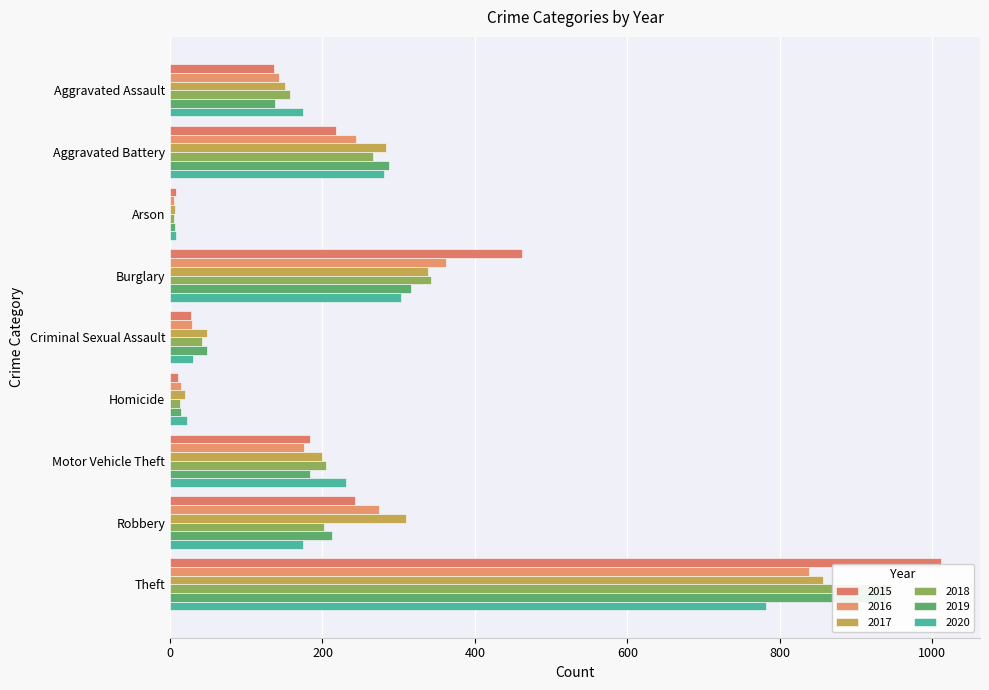

At which label does 2019 reach its peak?

Theft